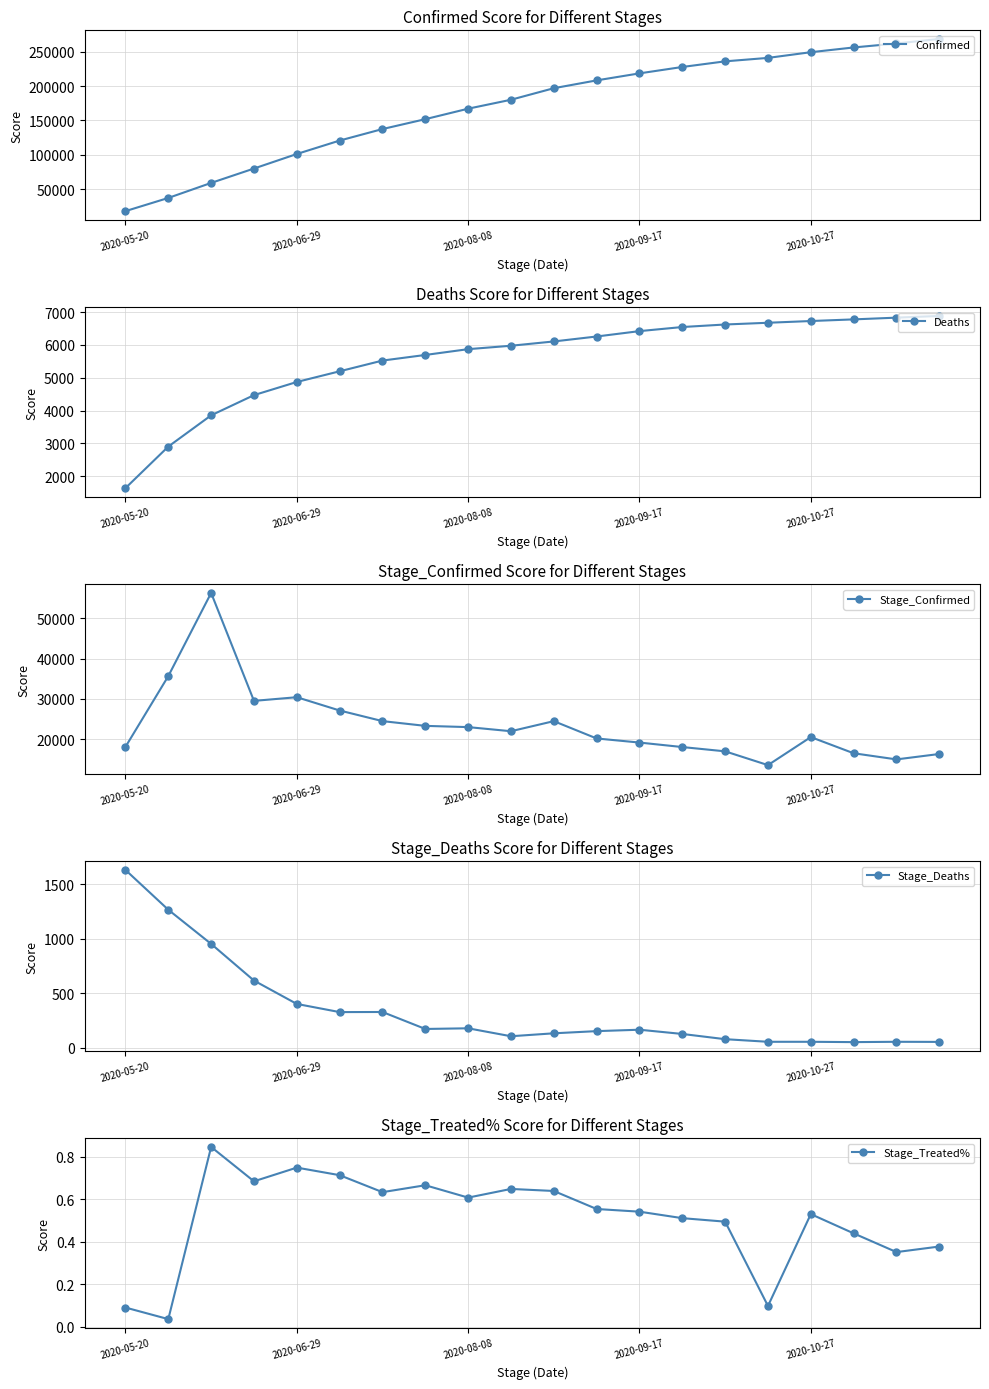

Rank the series by their maximum value, from lowest to highest.

Stage_Treated%, Stage_Deaths, Deaths, Stage_Confirmed, Confirmed